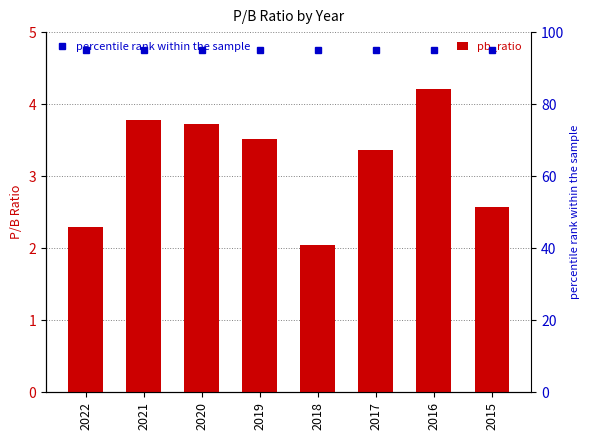

At which label does percentile rank within the sample reach its peak?

2022